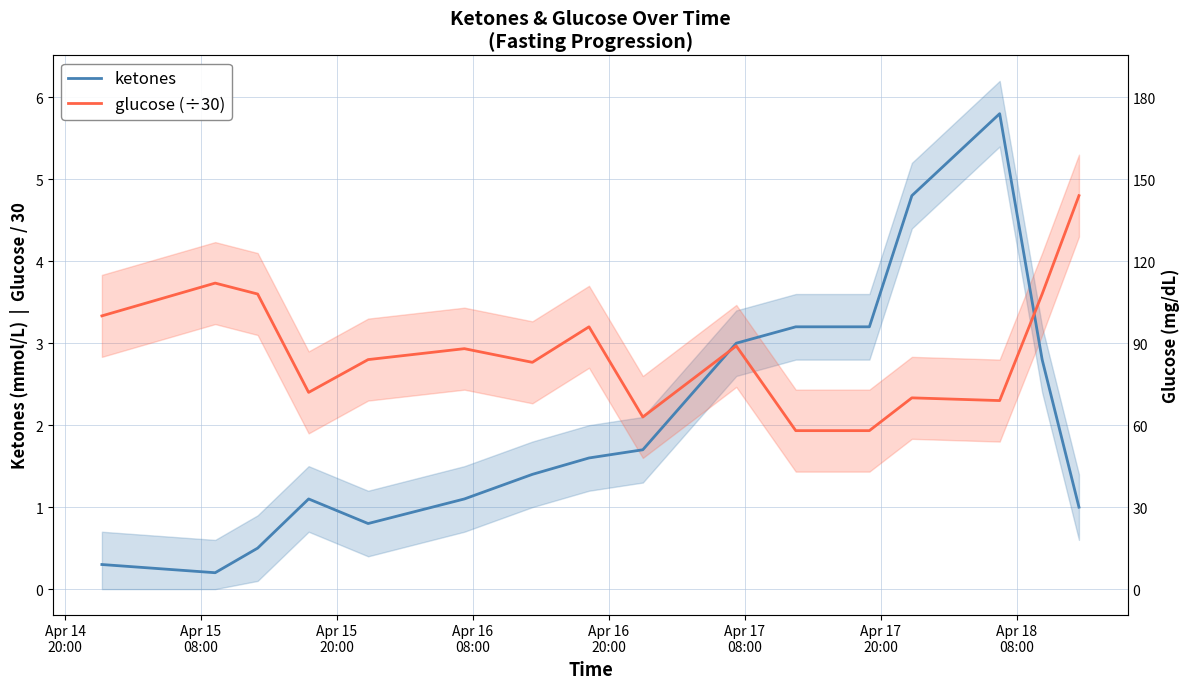

Reading left to right, transcribe all the data shown in this chart.

ketones: 0.3	0.2	0.5	1.1	0.8	1.1	1.4	1.6	1.7	3.0	3.2	3.2	4.8	5.8	2.8	1.0
glucose (÷30): 3.3	3.7	3.6	2.4	2.8	2.9	2.8	3.2	2.1	3.0	1.9	1.9	2.3	2.3	3.6	4.8